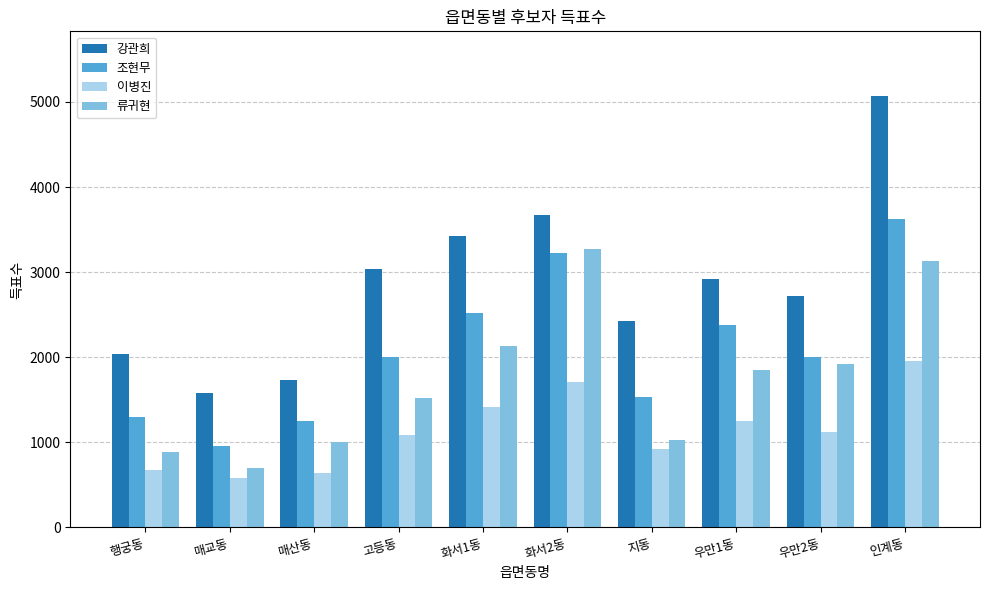

At 매교동, list the series in order from largest to smallest.

강관희, 조현무, 류귀현, 이병진